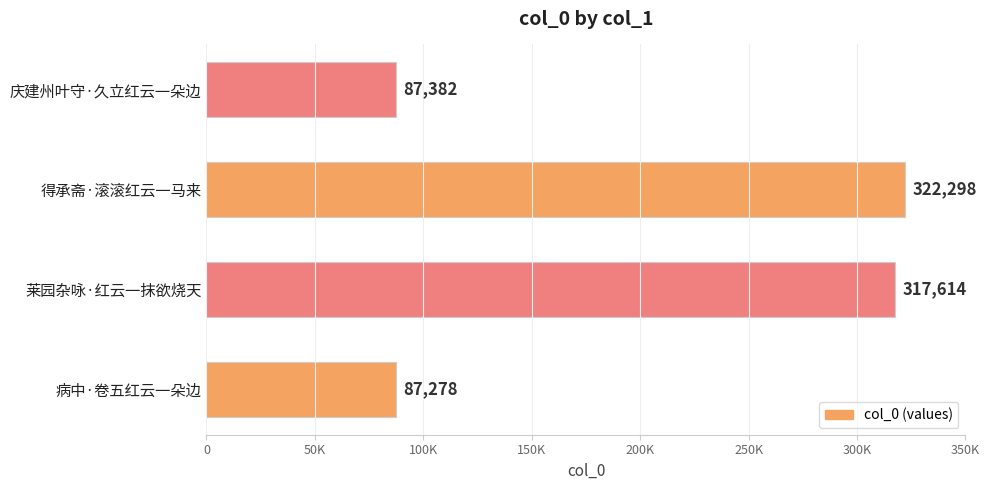

What is the difference between the maximum and second lowest values?

234916